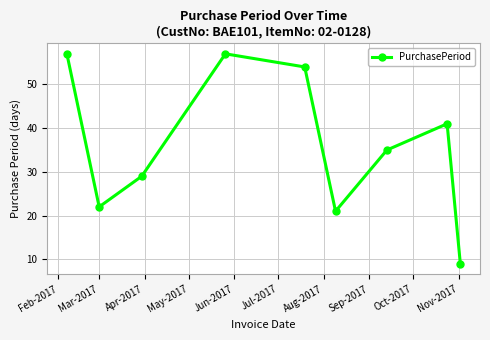

What is the value of the 7th point from the left?

35